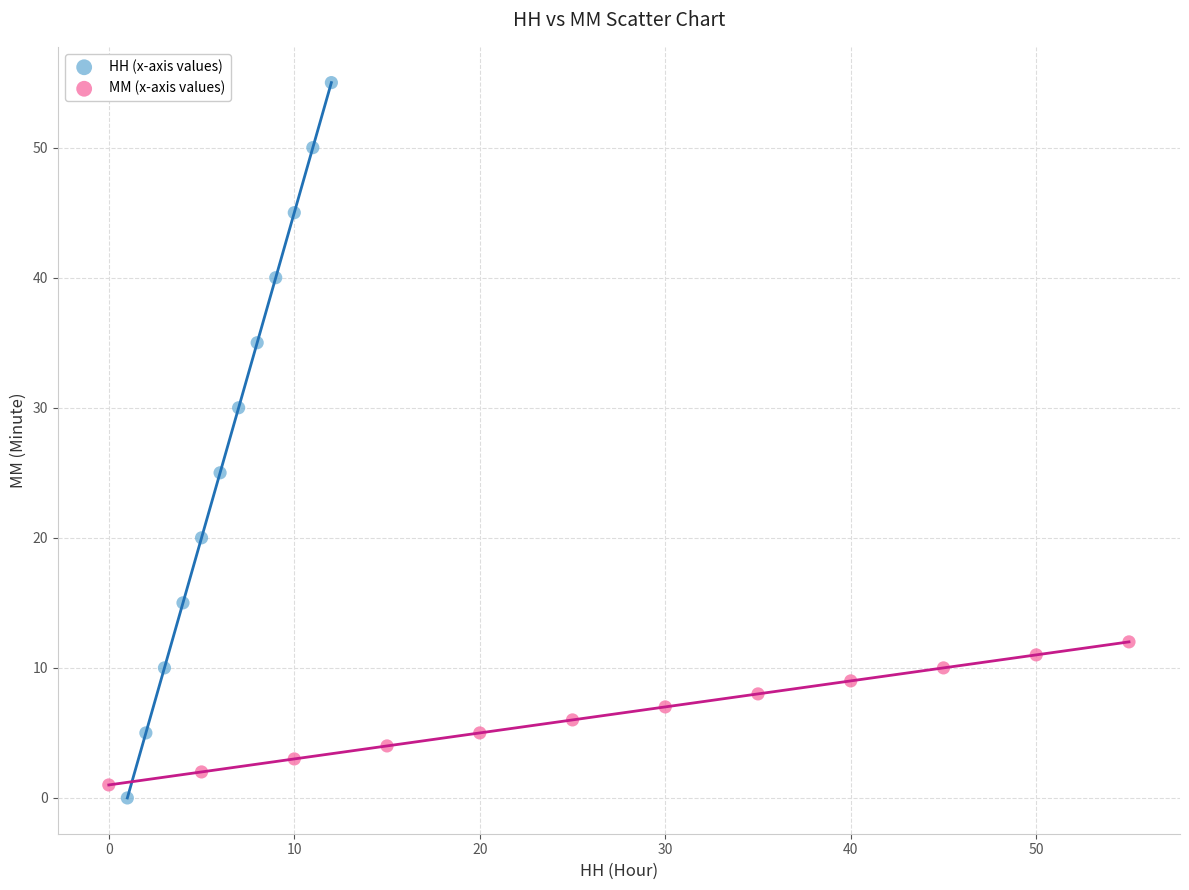

Which series has the widest spread of Y values?

HH (x-axis values)